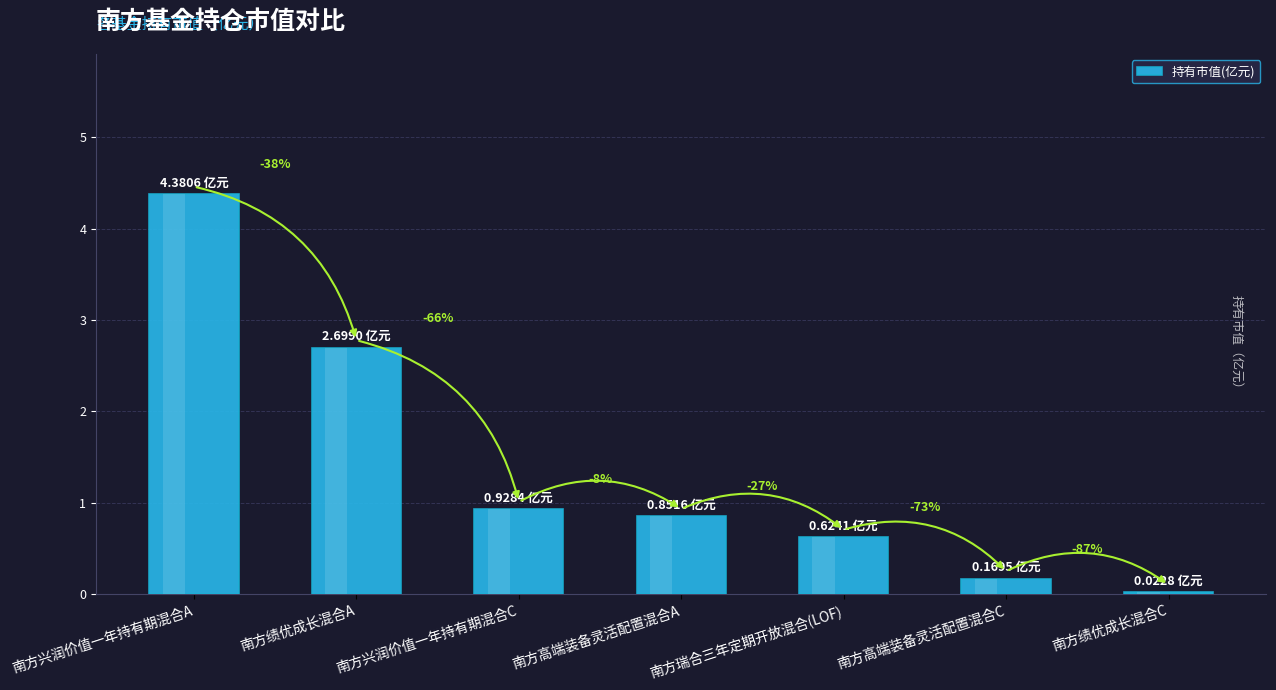

List the labels in order of value, largest first.

南方兴润价值一年持有期混合A, 南方绩优成长混合A, 南方兴润价值一年持有期混合C, 南方高端装备灵活配置混合A, 南方瑞合三年定期开放混合(LOF), 南方高端装备灵活配置混合C, 南方绩优成长混合C